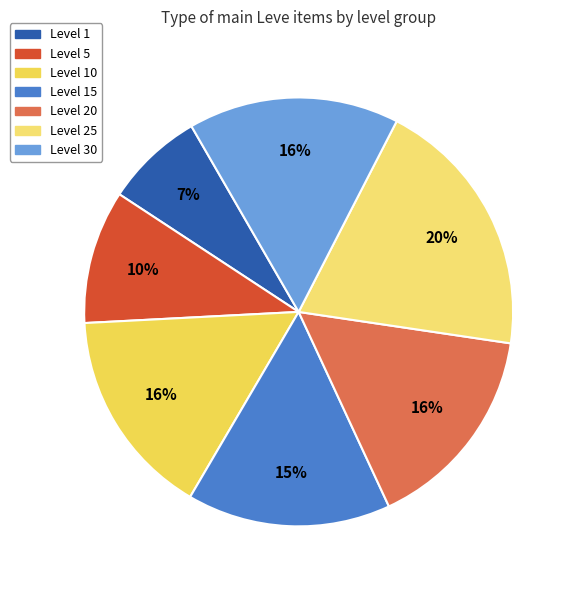

Count the number of slices in the pie.

7